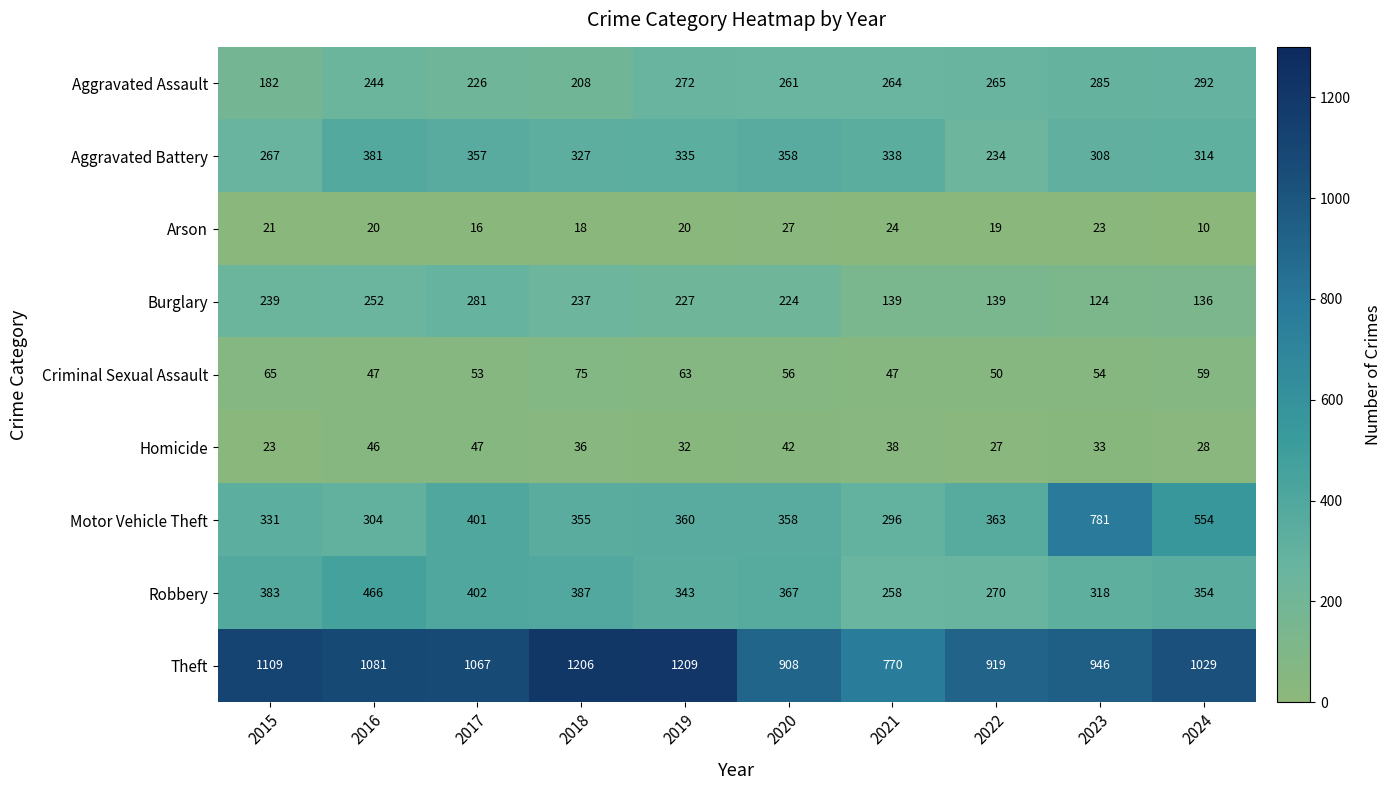

True or false: Arson has a value of 20 at 2016.

True